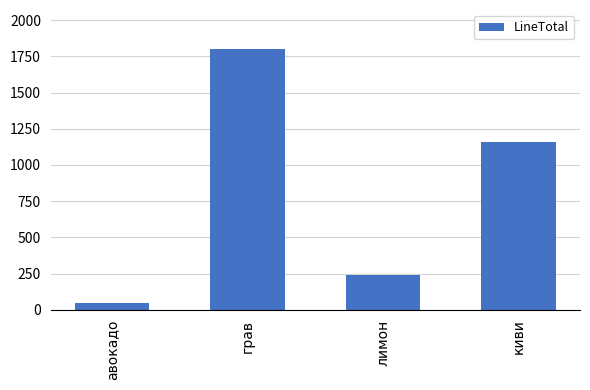

What is the ratio of the value at киви to the value at авокадо?

25.8